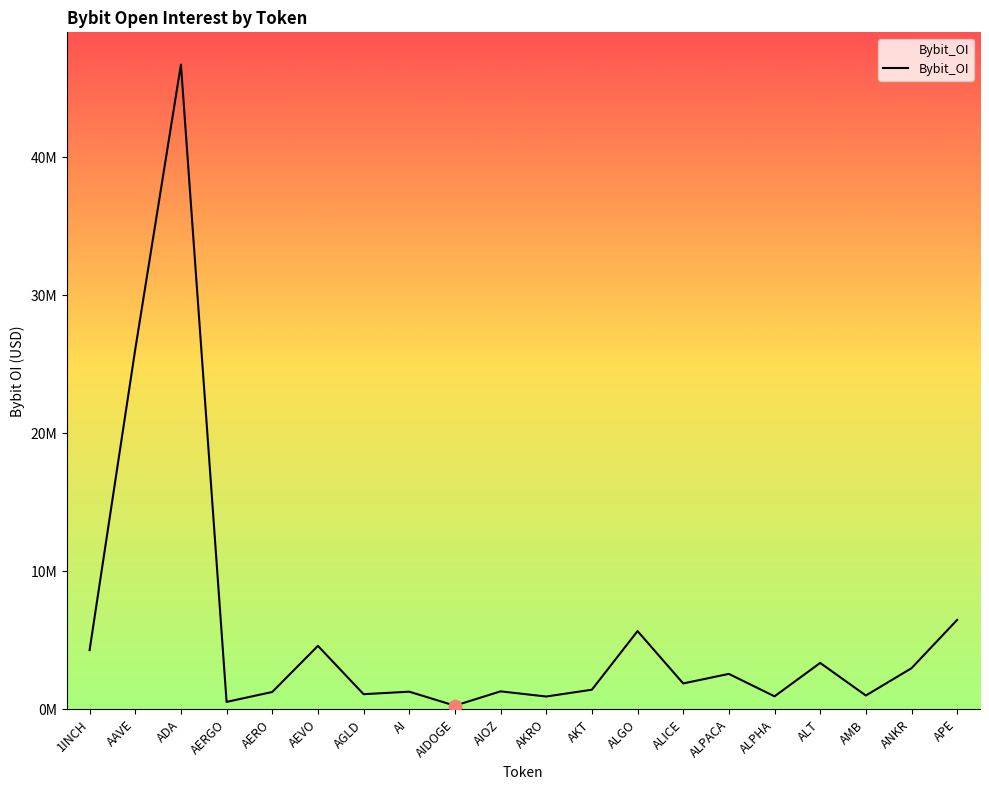

Between AAVE and ADA, which is larger?

ADA